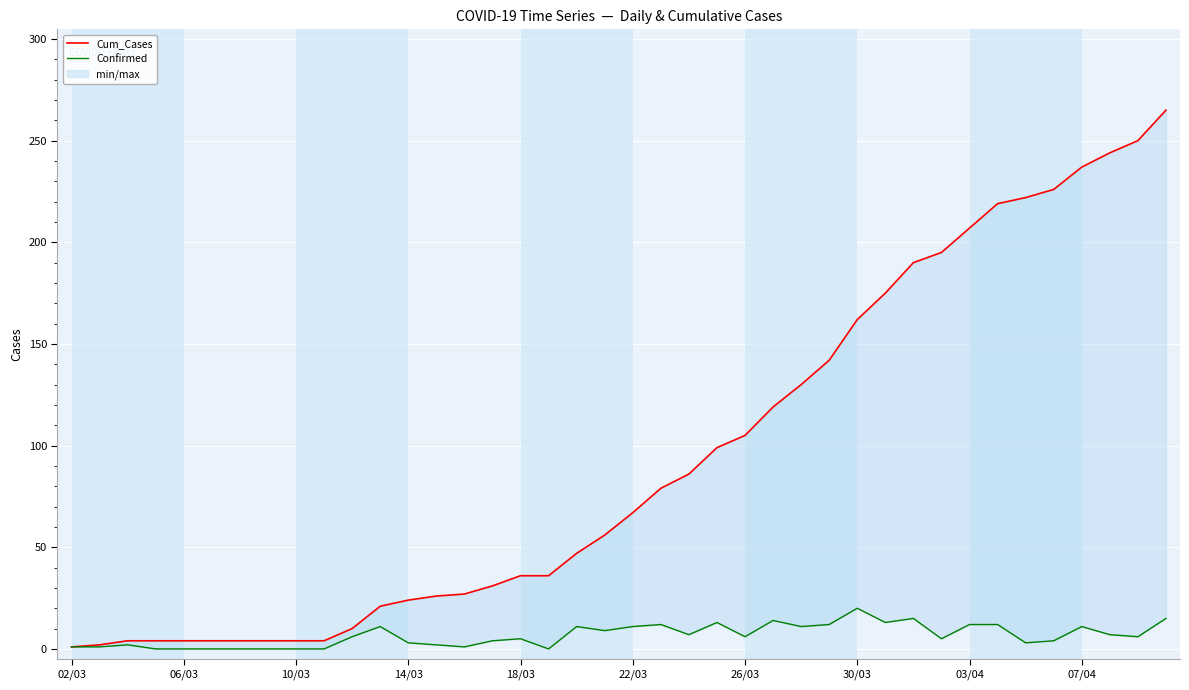

Is it true that Confirmed equals 8 at 26/03?

False